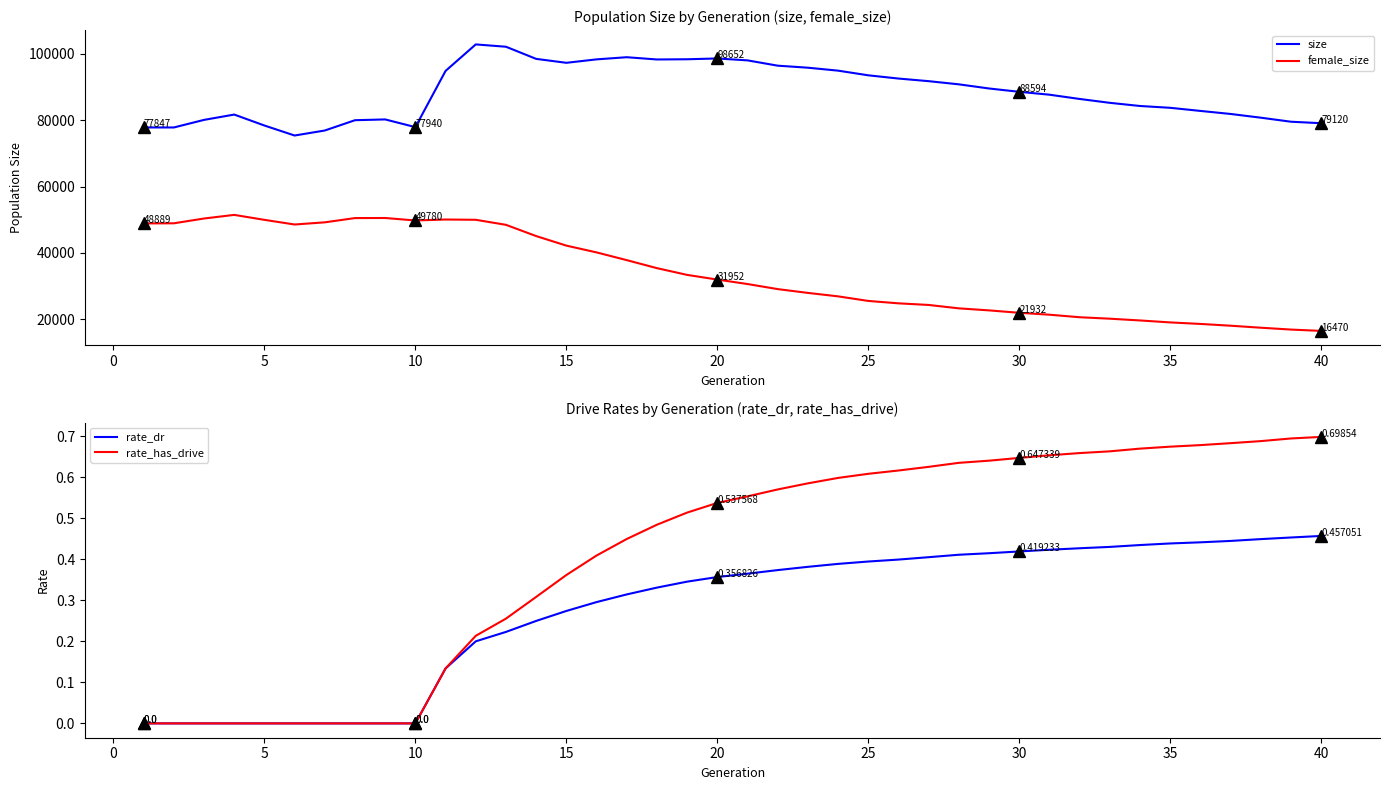

The value of female_size at 25 is 43708.7. True or false?

False